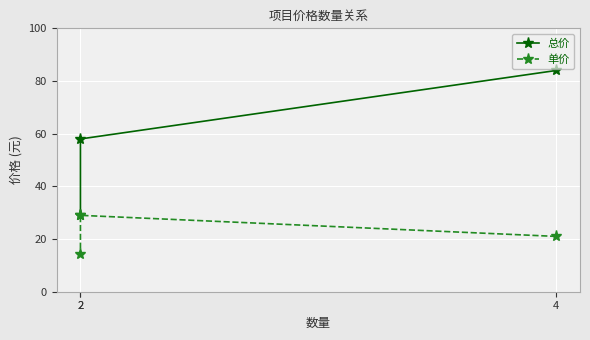

What is the total value across all series at 4?

105.0